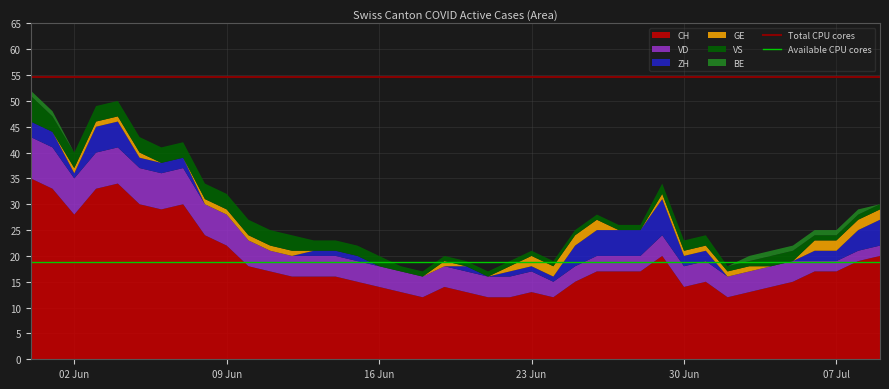

What is the maximum value for CH?

35